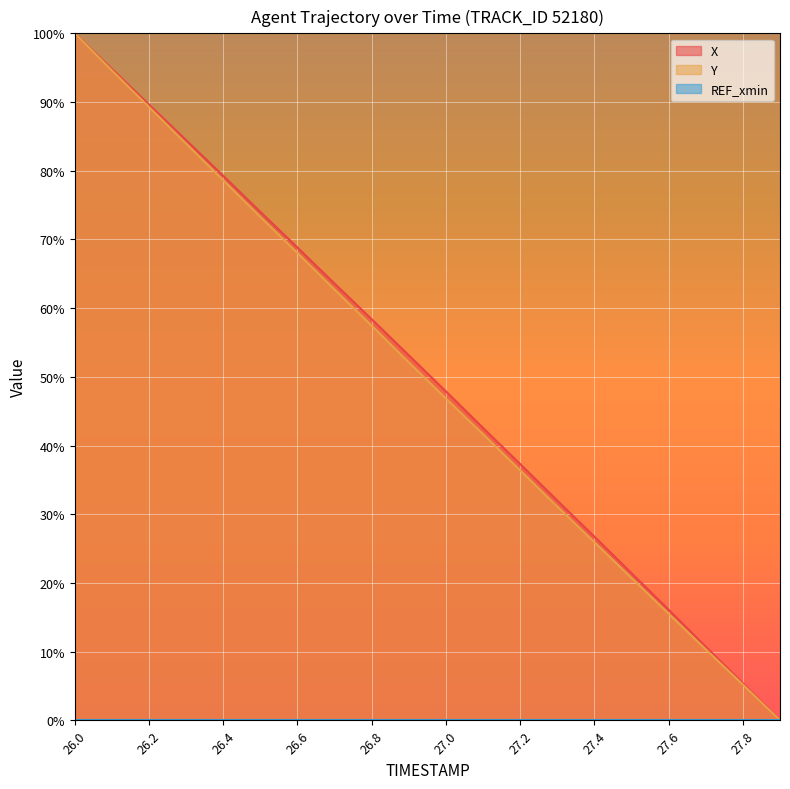

Where does the Y series first go above 52?

26.0